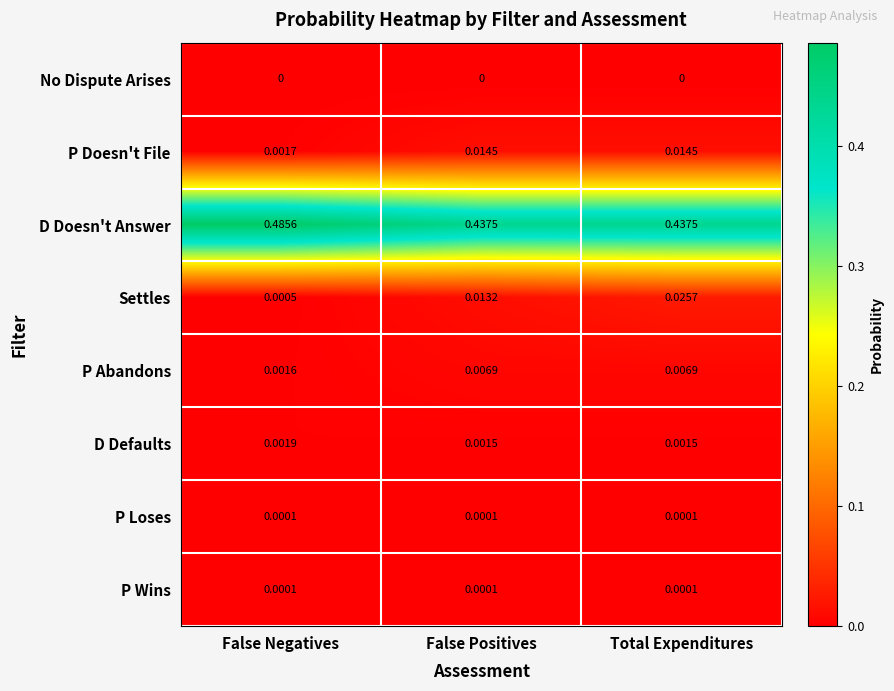

Which series has the largest range (max minus min)?

D Doesn't Answer